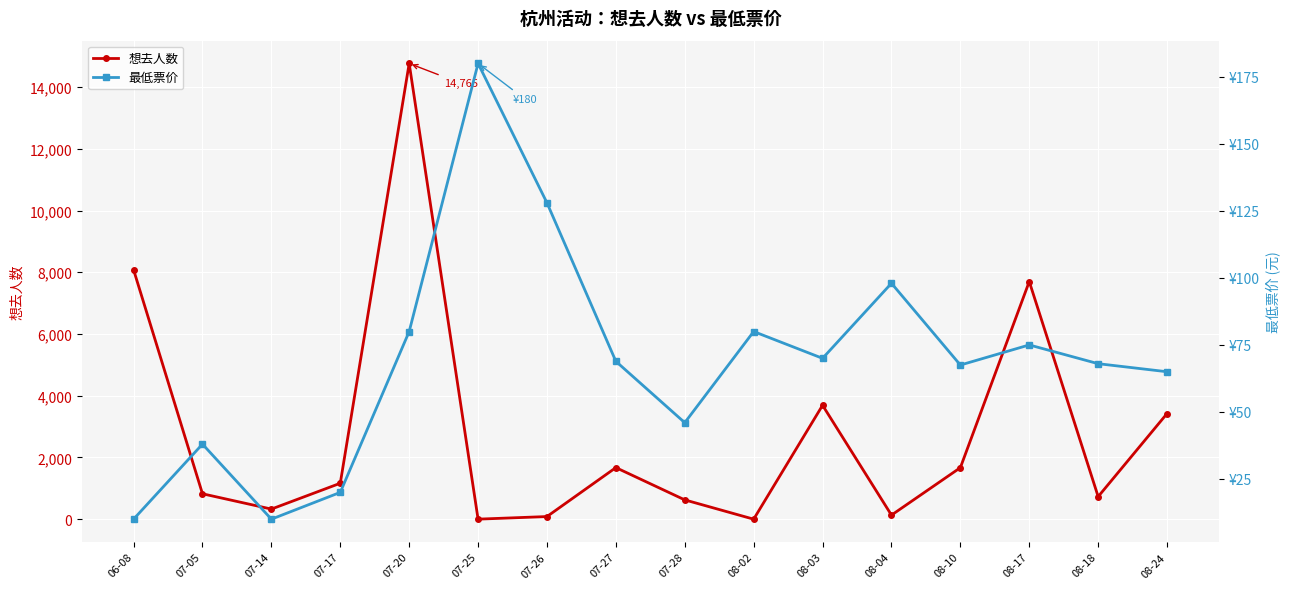

Rank the series by their average value, from lowest to highest.

最低票价, 想去人数